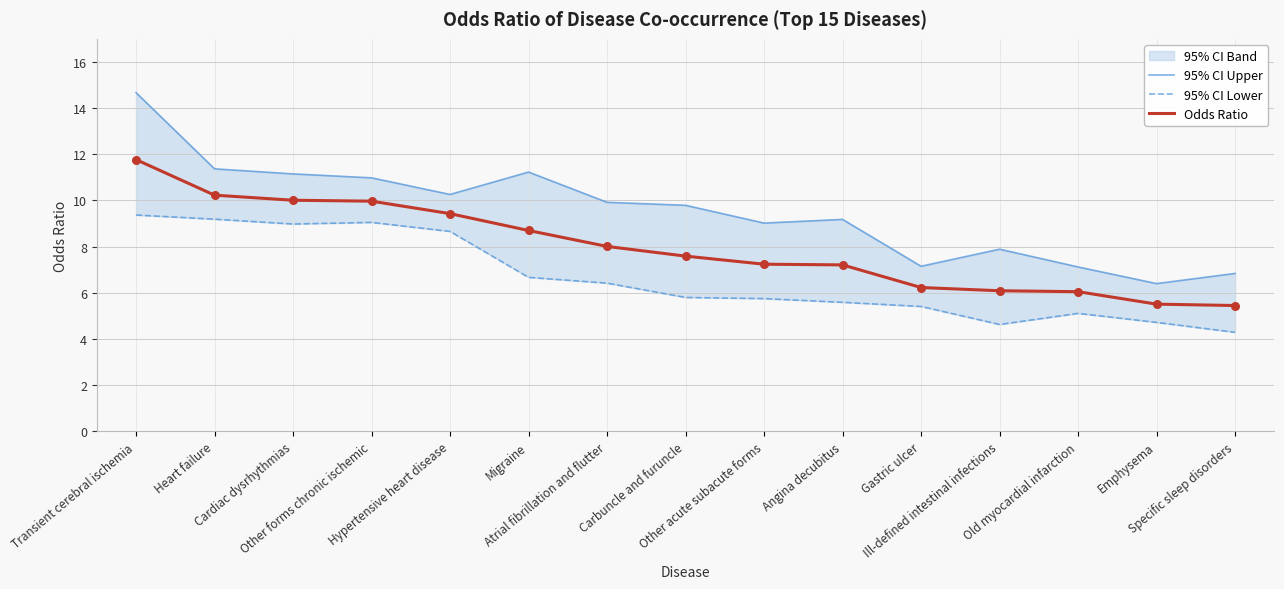

Which series has the largest total across all categories?

95% CI Upper